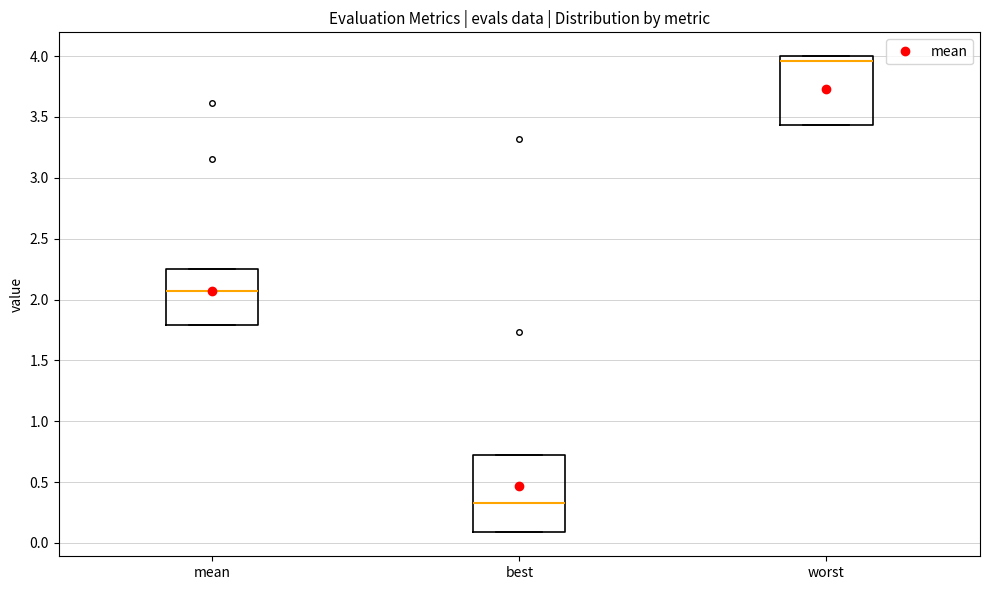

Reading left to right, transcribe this box plot: for each box, give where its median line is, the range the box spans, and where its two whiskers end, as read against the y-axis. The values are not printed on the chart, so give them approximately, as read against the axis.

mean: median 2.05, box 1.80 to 2.25, whiskers 1.80 to 2.25
best: median 0.35, box 0.10 to 0.70, whiskers 0.10 to 0.70
worst: median 3.95, box 3.45 to 4.00, whiskers 3.45 to 4.00